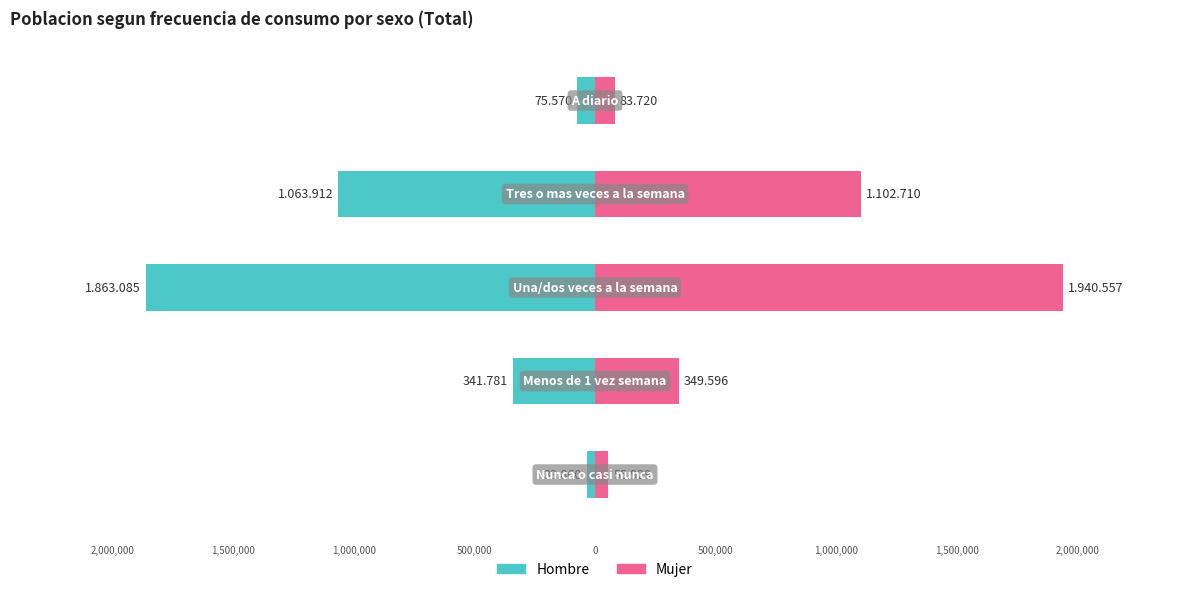

What is the sum of the Hombre values at Una/dos veces a la semana and Nunca o casi nunca?

1896945